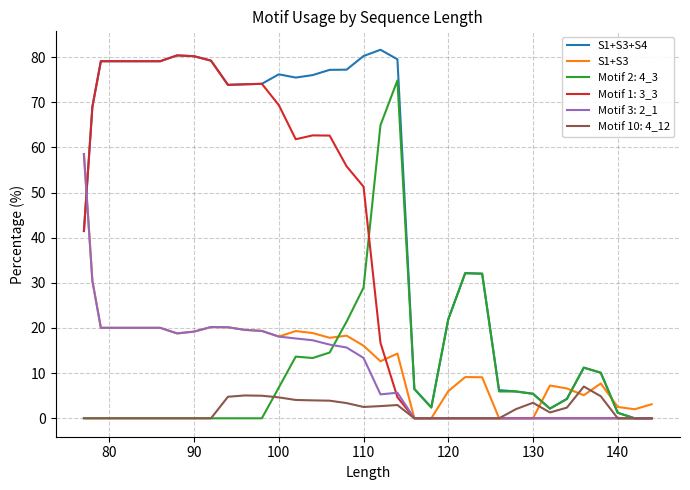

Which series has the largest total across all categories?

S1+S3+S4